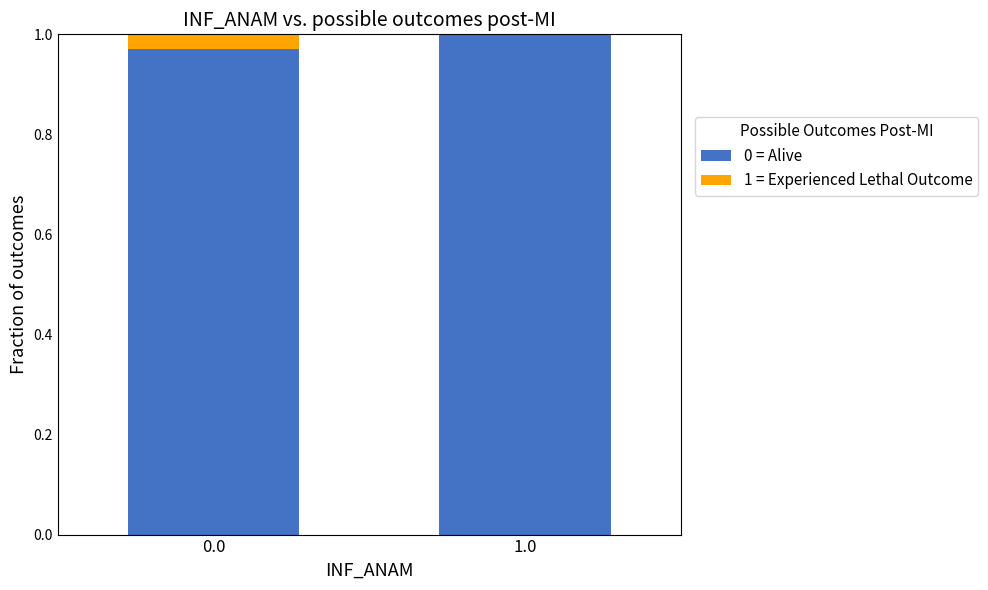

True or false: 0 = Alive has a value of 0.5 at 1.0.

False